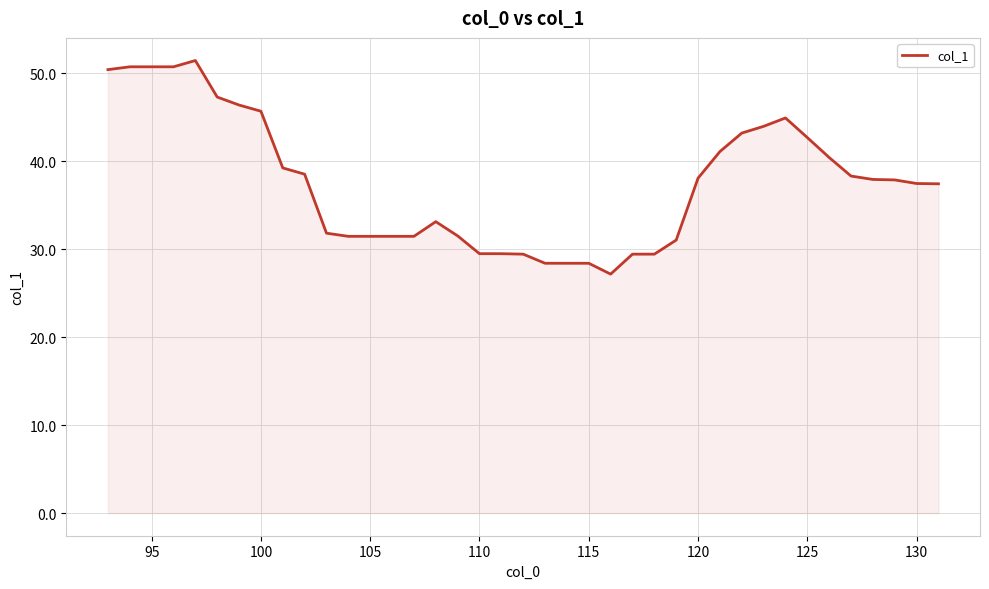

What is the smallest value displayed?

27.2